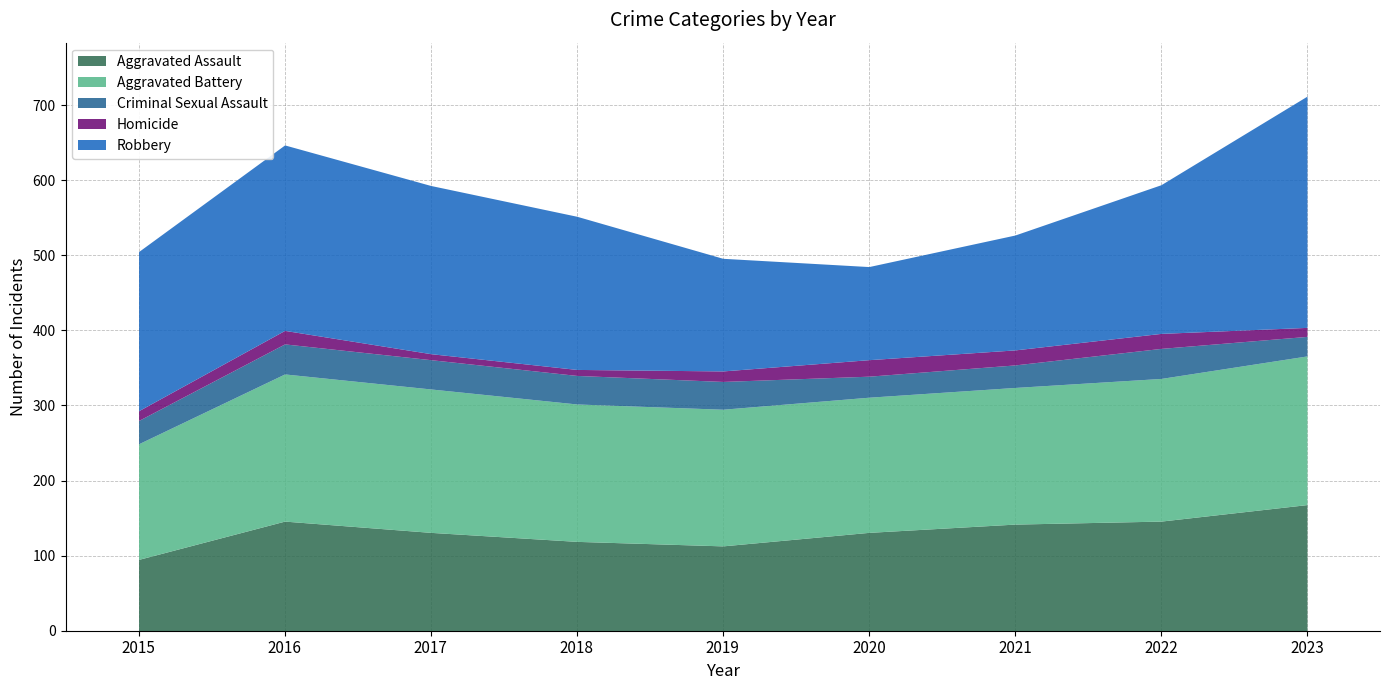

Reading right to left, what are all the values shown in this chart?

Aggravated Assault: 2023=168	2022=146	2021=142	2020=131	2019=113	2018=119	2017=131	2016=146	2015=95
Aggravated Battery: 2023=198	2022=190	2021=182	2020=180	2019=182	2018=183	2017=191	2016=196	2015=154
Criminal Sexual Assault: 2023=26	2022=40	2021=30	2020=28	2019=37	2018=38	2017=39	2016=40	2015=31
Homicide: 2023=12	2022=20	2021=20	2020=22	2019=14	2018=8	2017=8	2016=18	2015=13
Robbery: 2023=308	2022=198	2021=153	2020=124	2019=150	2018=204	2017=224	2016=247	2015=212